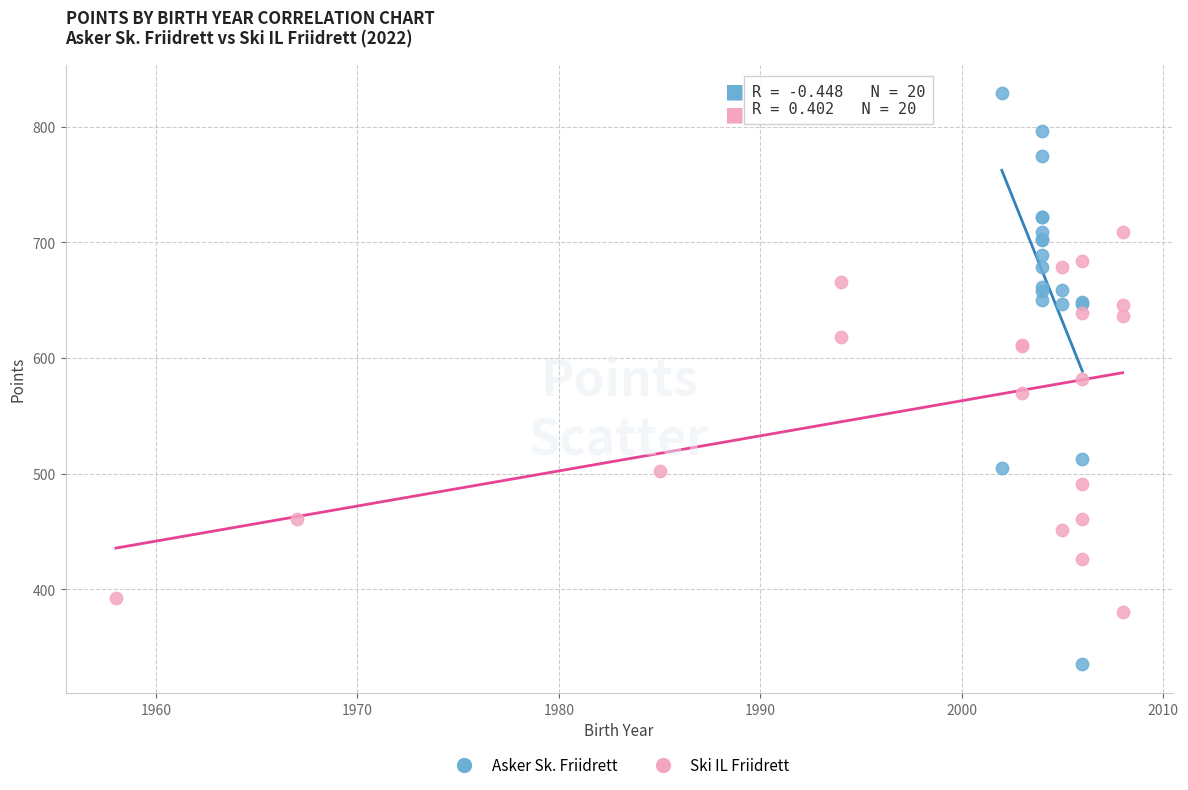

Which series contains the lowest Y value?

Asker Sk. Friidrett